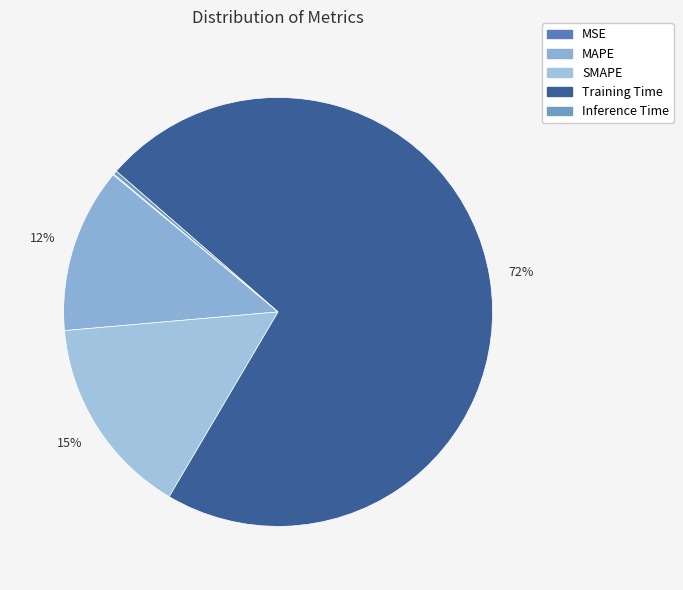

What percentage is the SMAPE slice, to the nearest percent?

15%